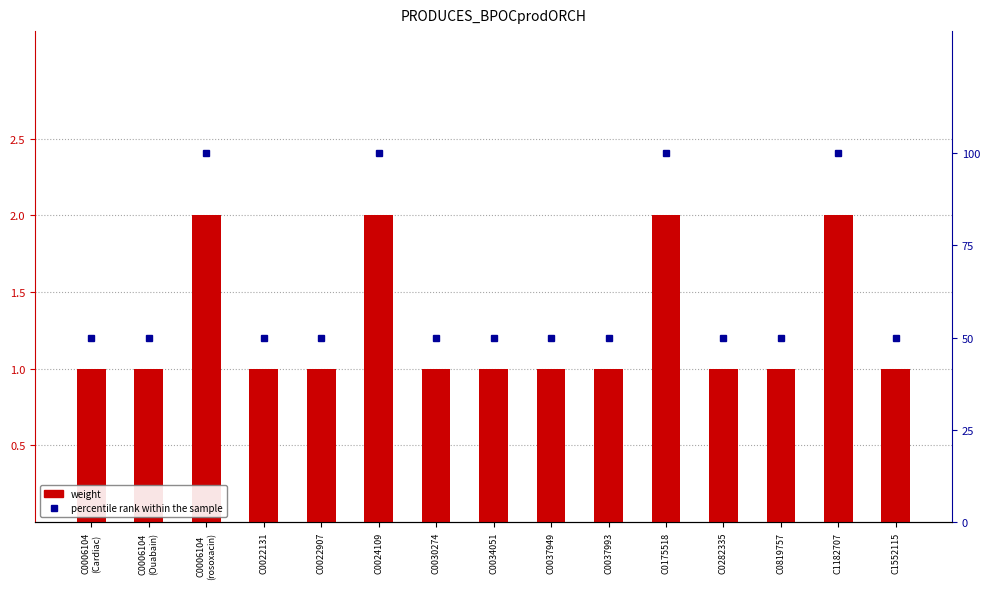

How many weight values are between 1 and 2?

15